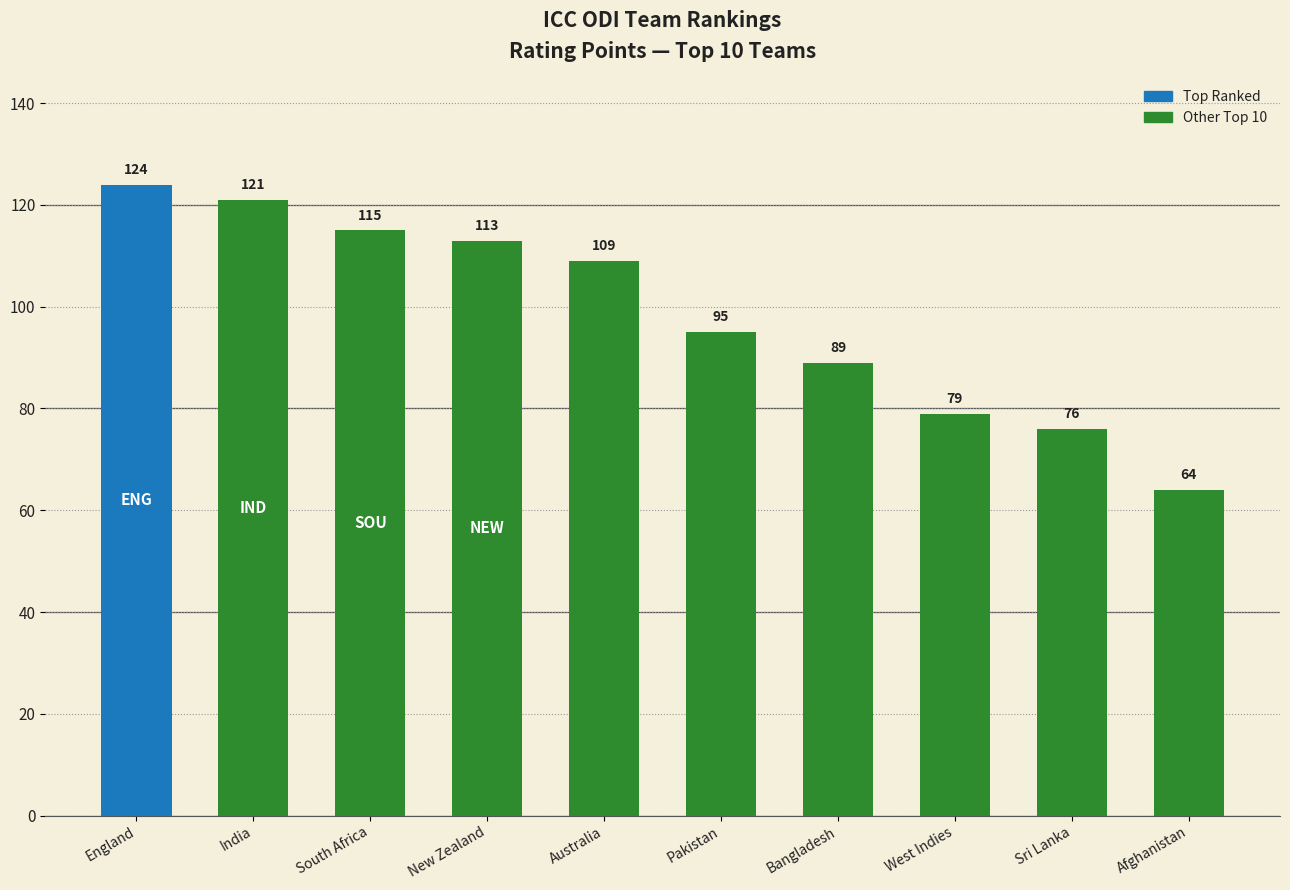

Are the bars grouped side by side (vs. stacked)?

No